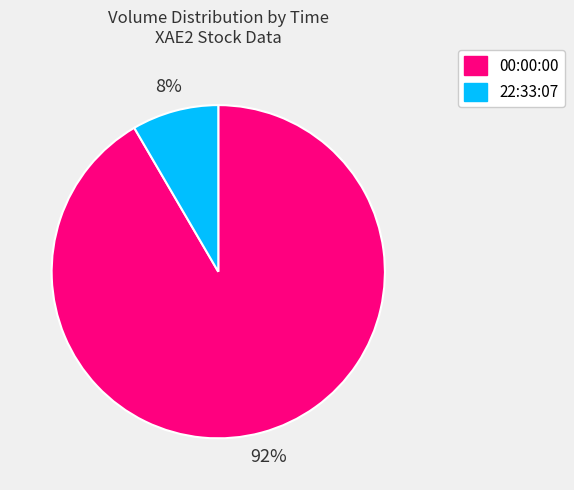

What is the smallest slice in the pie chart?

22:33:07